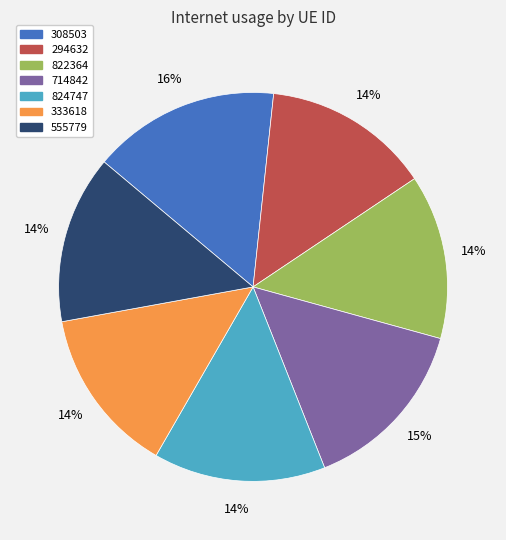

To the nearest percent, what is the difference between the 294632 and 308503 slice percentages?

2%